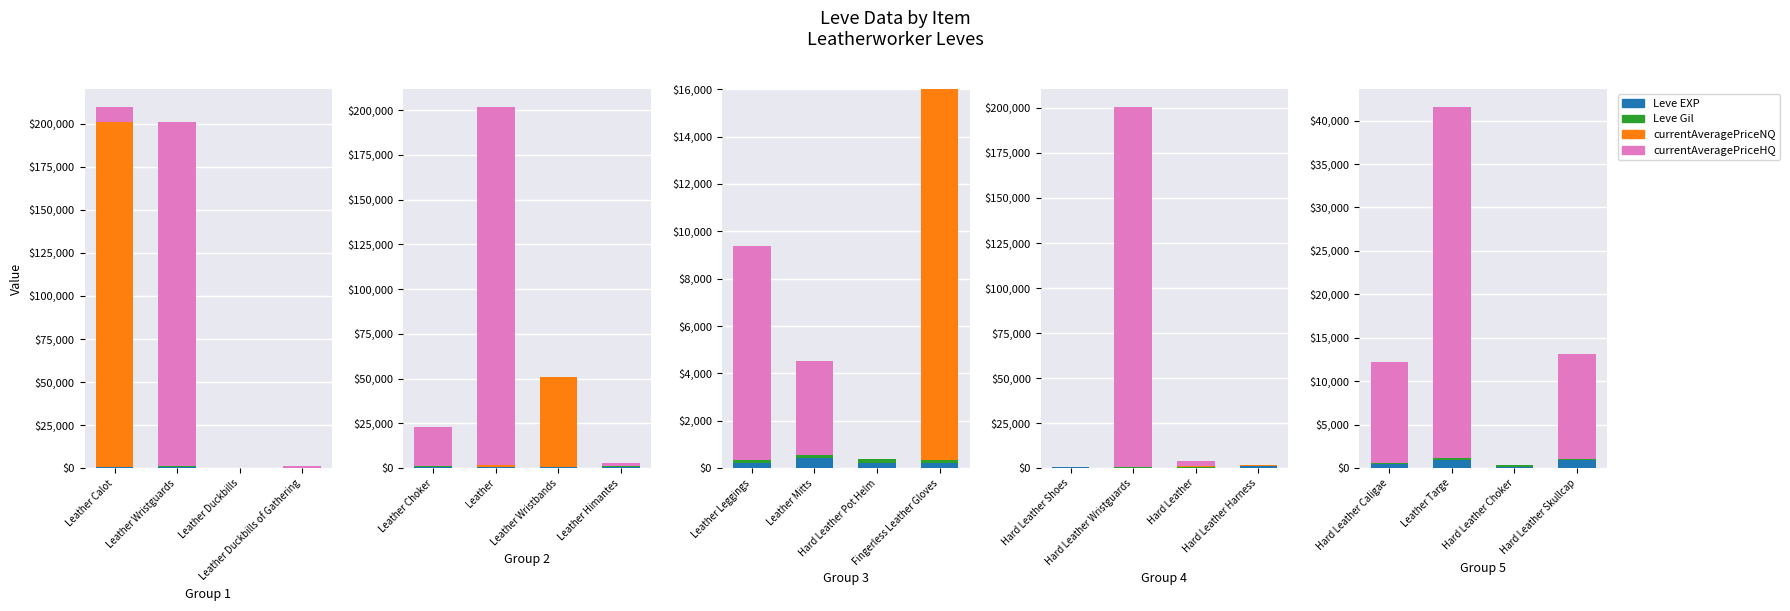

At which category is the sum across all series the highest?

Leather Calot